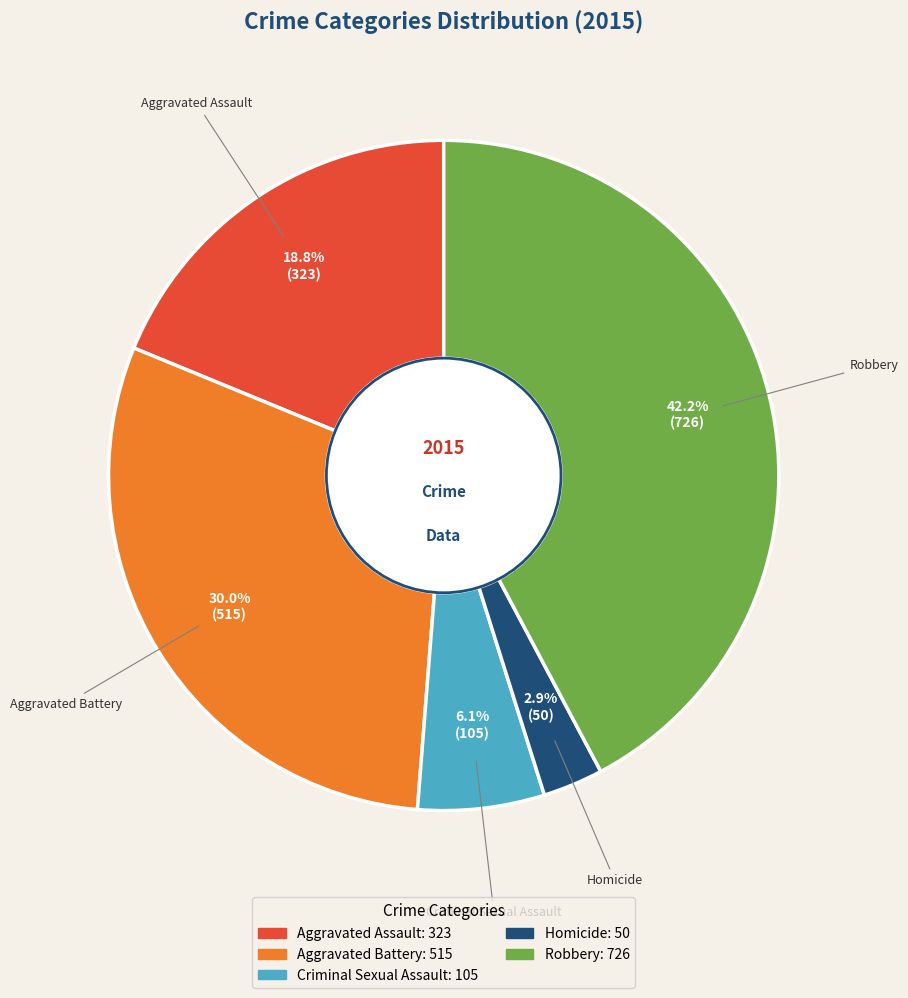

How many slices are in this pie chart?

5